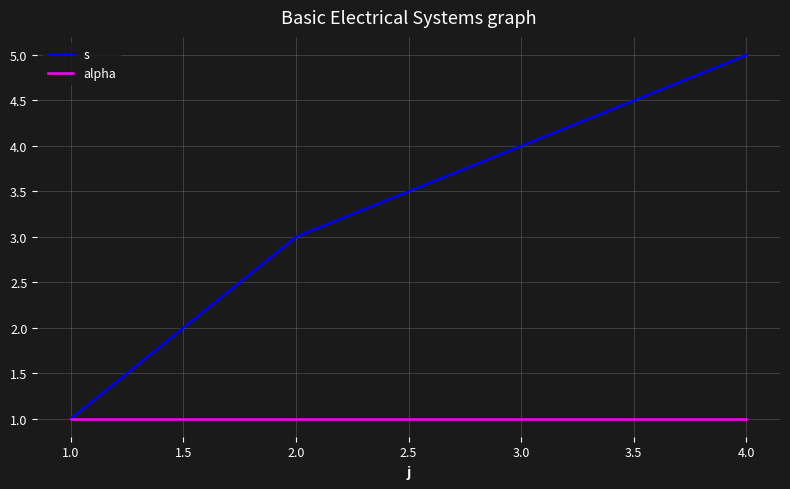

How many lines are shown in the chart?

2